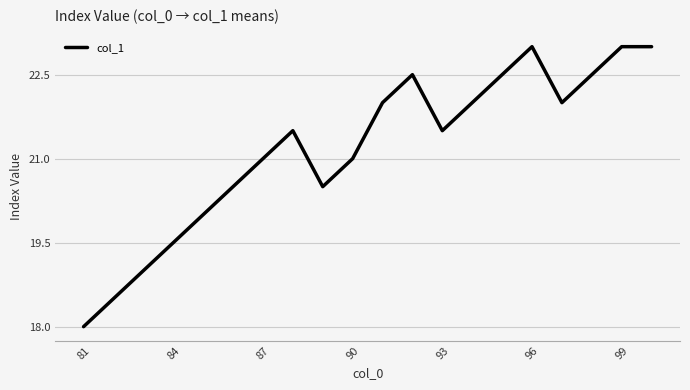

How many interior local valleys (lower than both neighbors) does the data have?

3